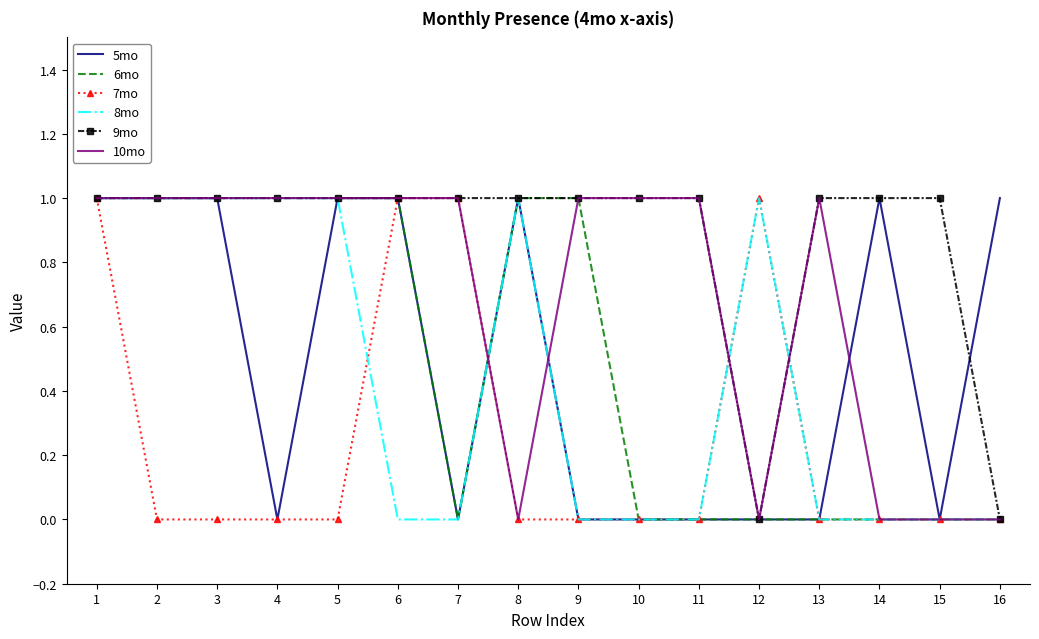

The 10mo series shows 0 at 15. True or false?

True